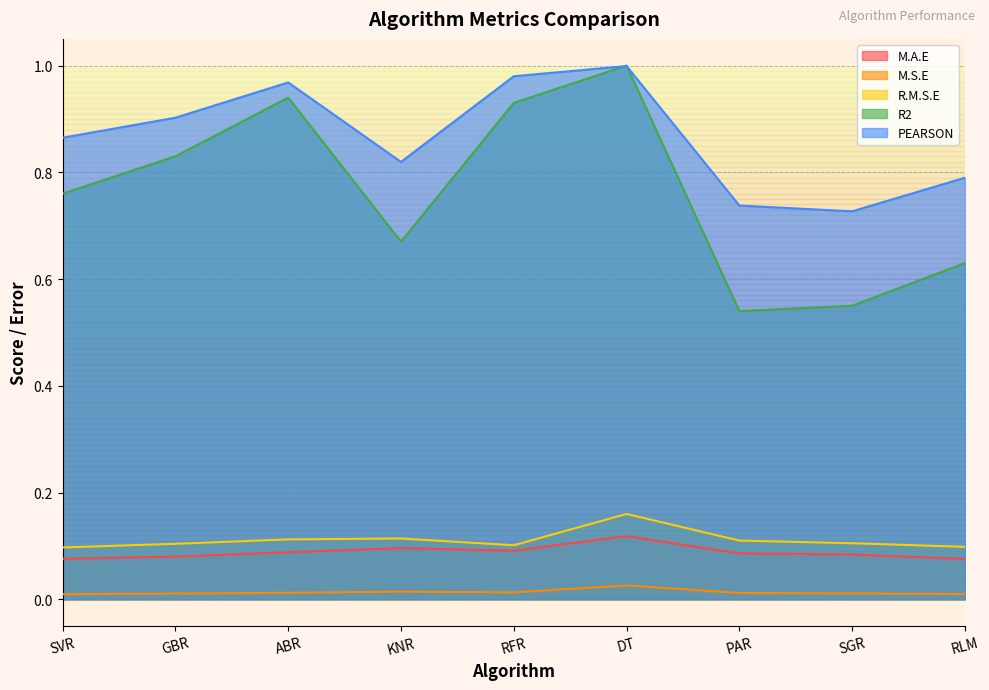

What is the spread (max minus min) of values at RFR?

1.0